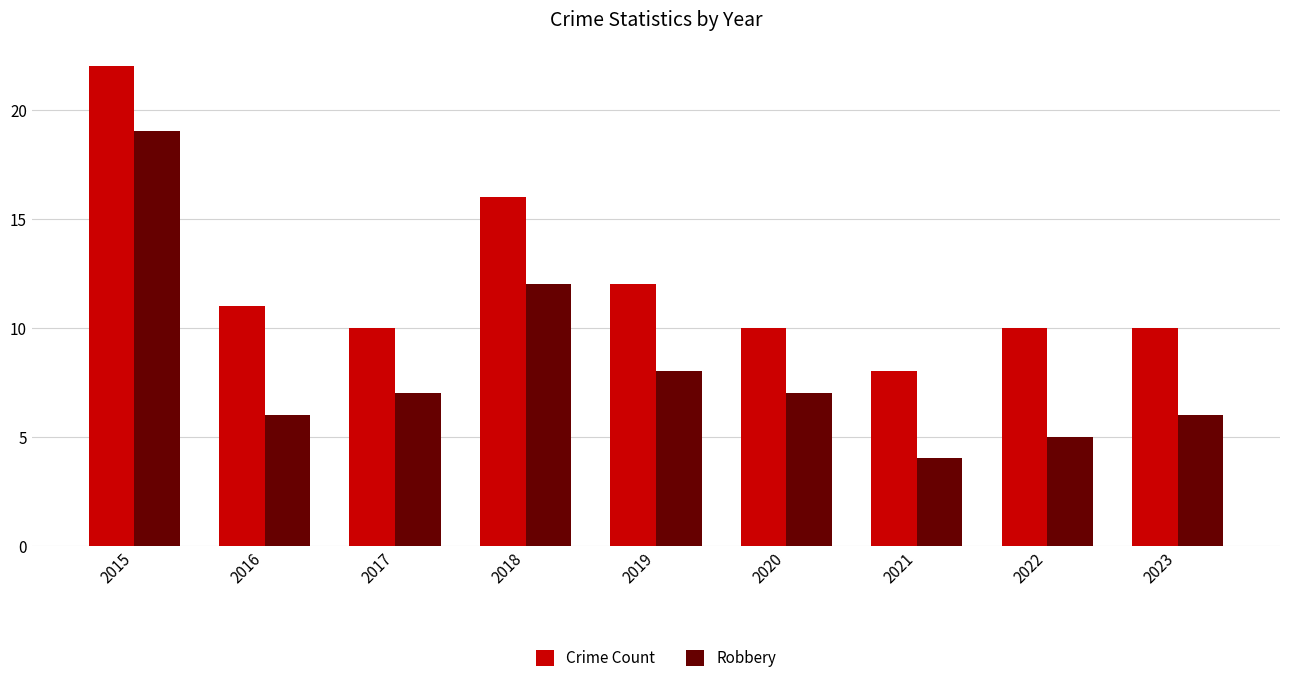

How many bars are there in total?

18